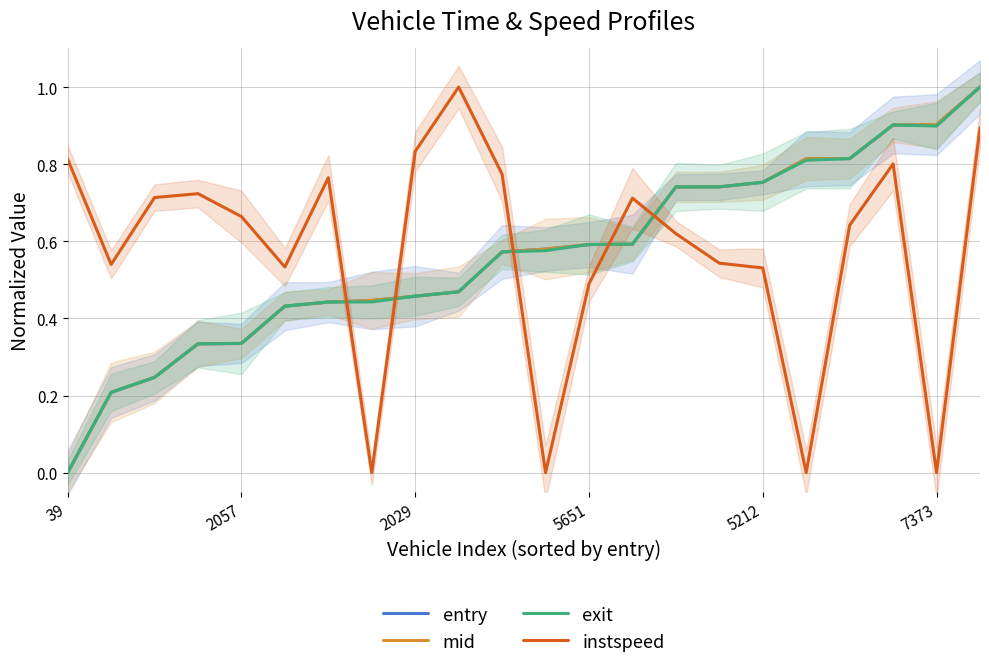

Between 5212 and 19, which series saw the biggest shift?

mid